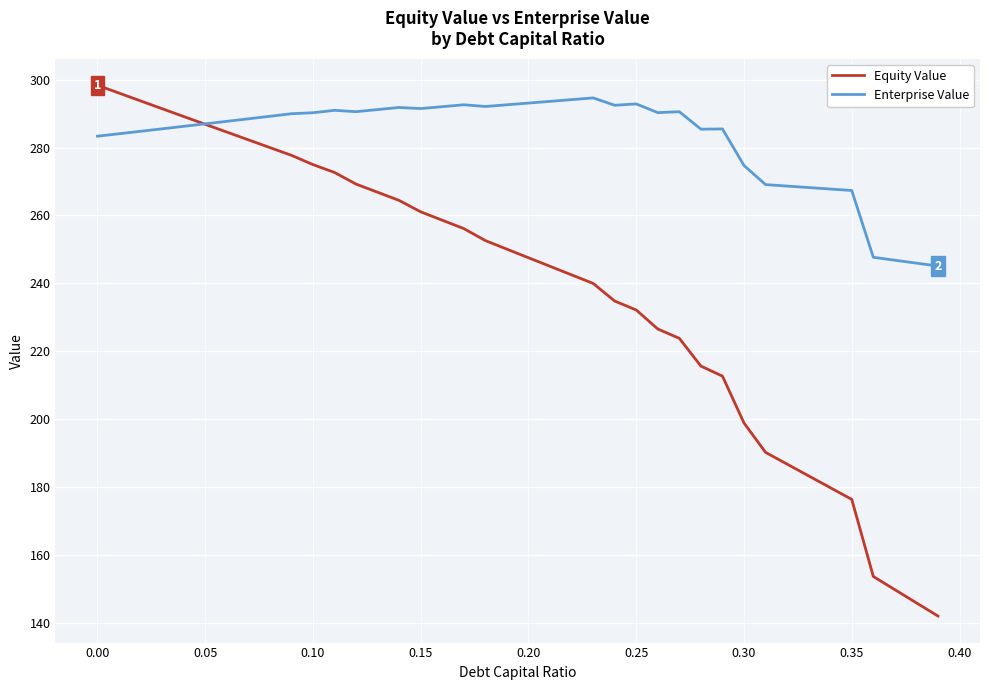

Which series has the widest spread of values?

Equity Value